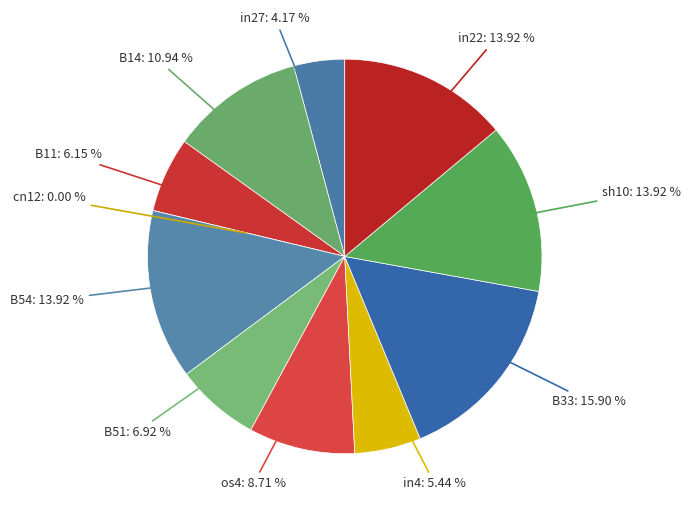

What is the smallest slice in the pie chart?

cn12